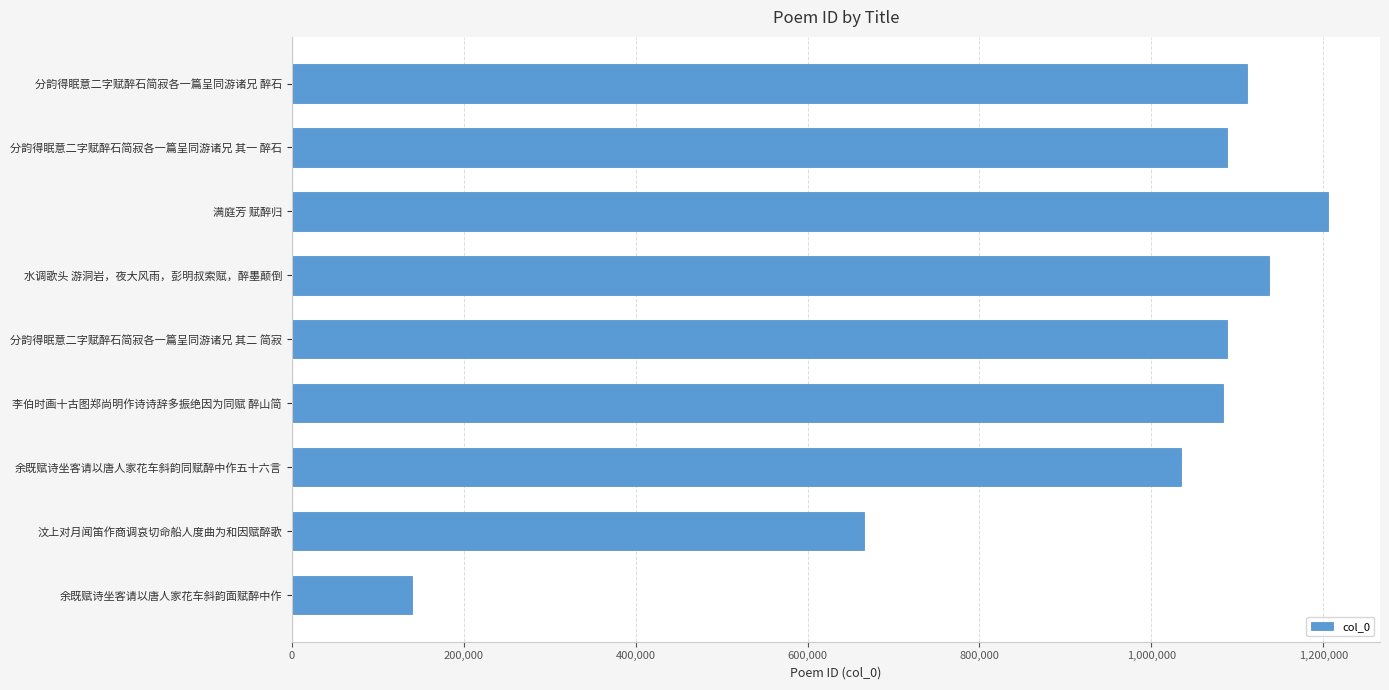

What is the difference between the values at 汶上对月闻笛作商调哀切命船人度曲为和因赋醉歌 and 分韵得眠意二字赋醉石简寂各一篇呈同游诸兄 其一 醉石?

422899